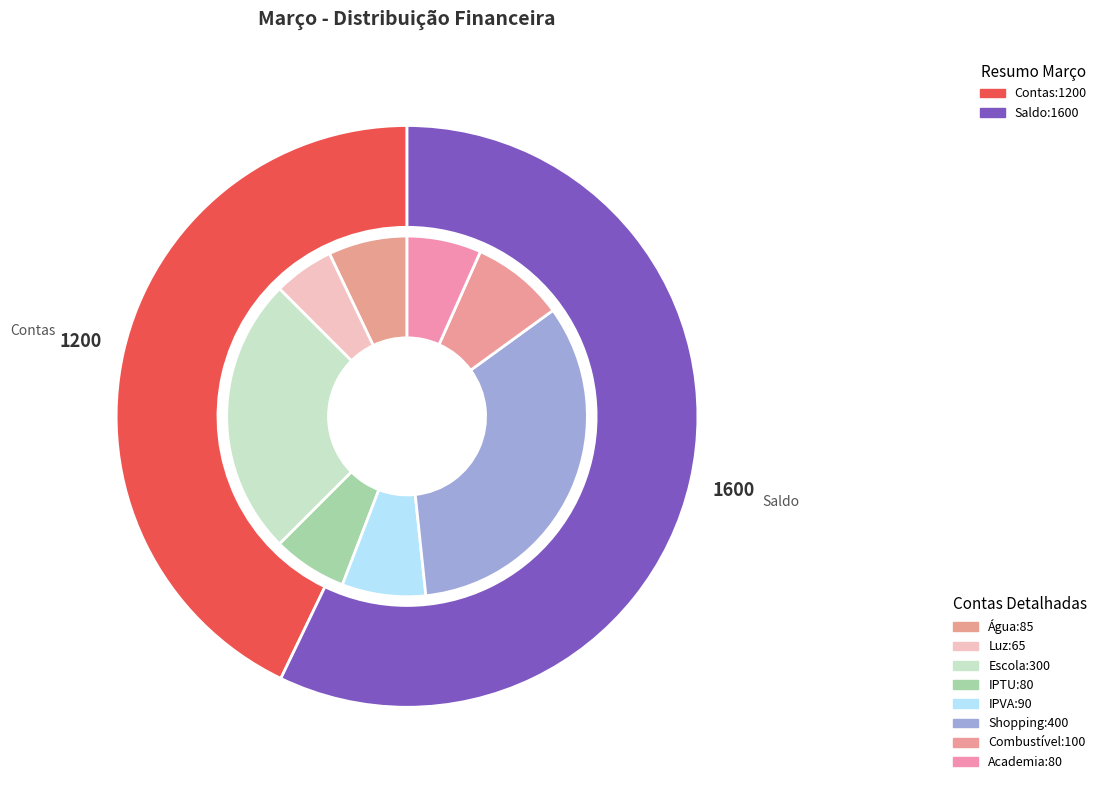

To the nearest percent, what is the difference between the largest and smallest slice percentages?

28%